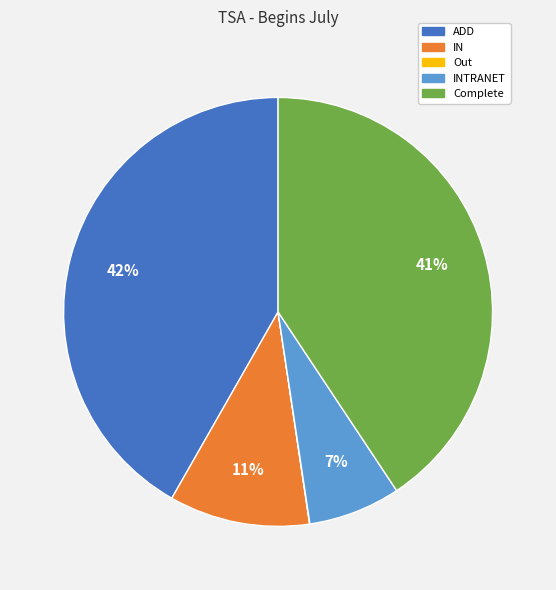

To the nearest percent, what is the difference between the largest and smallest slice percentages?

42%